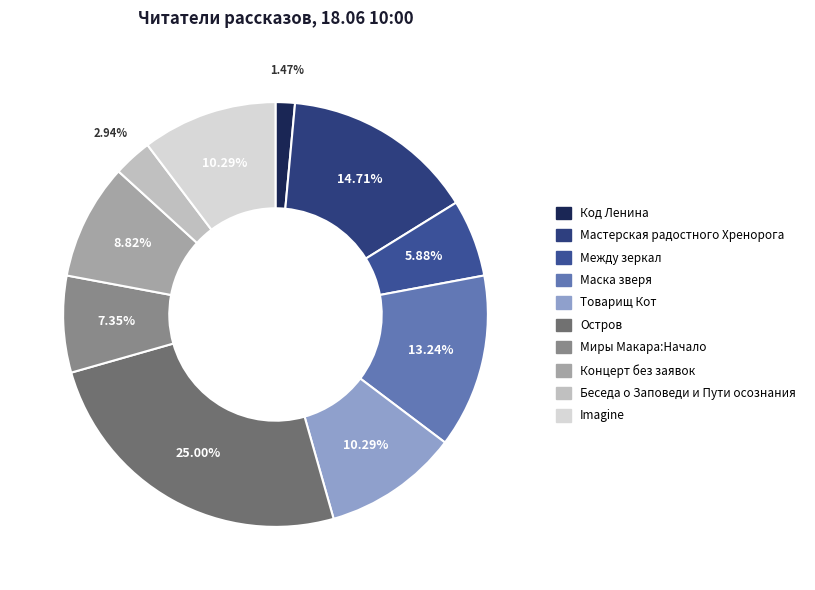

How many slices are in this pie chart?

10